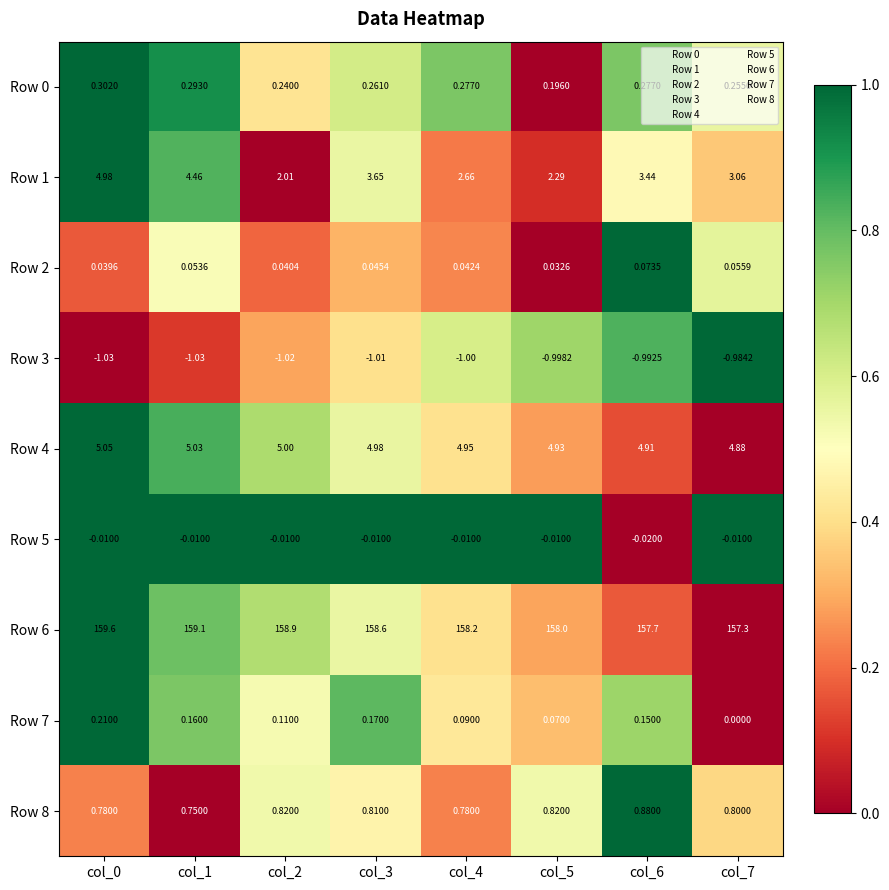

What is the total value across all series at col_2?

166.1